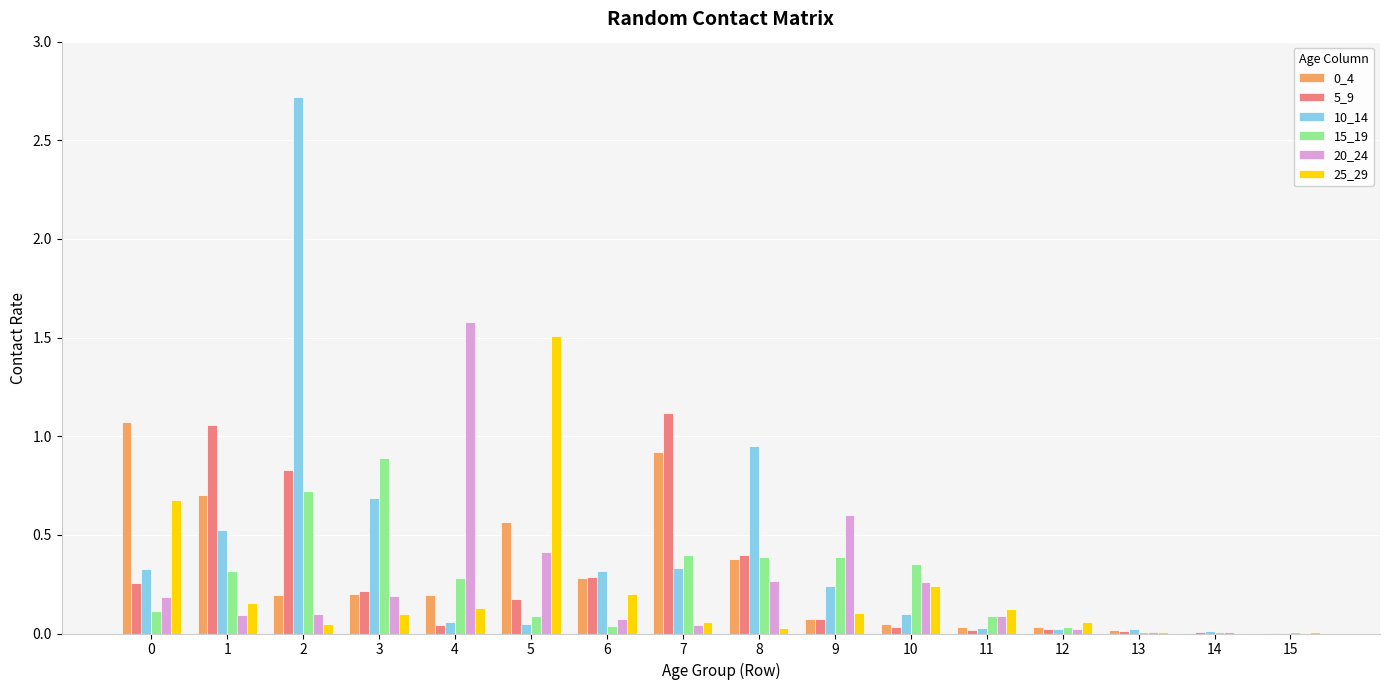

Which series has the largest total across all categories?

10_14